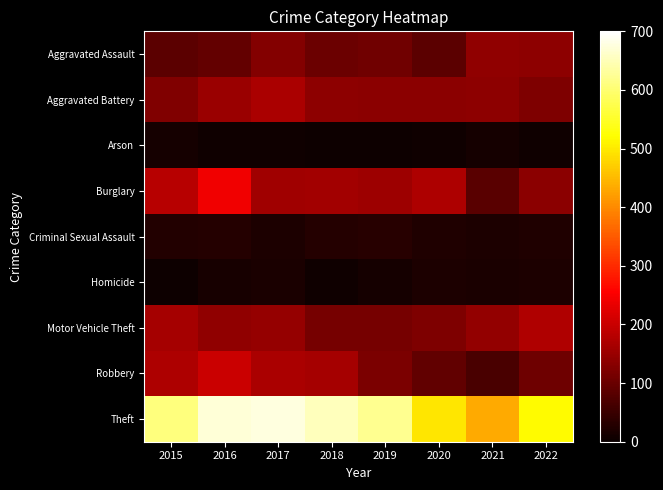

At how many categories does at least one series exceed 225?

8